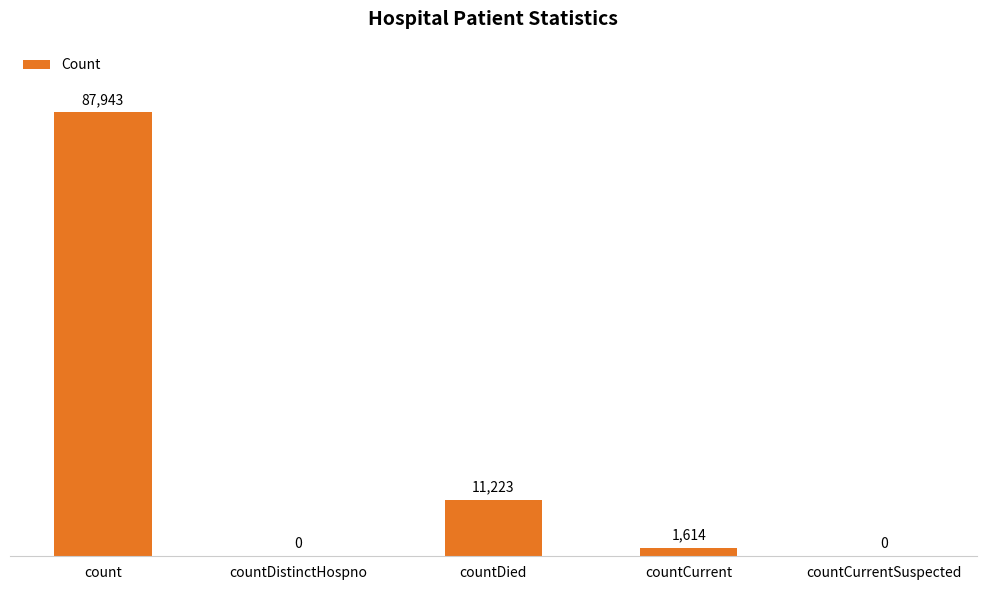

Where does the data first go above 1614?

count